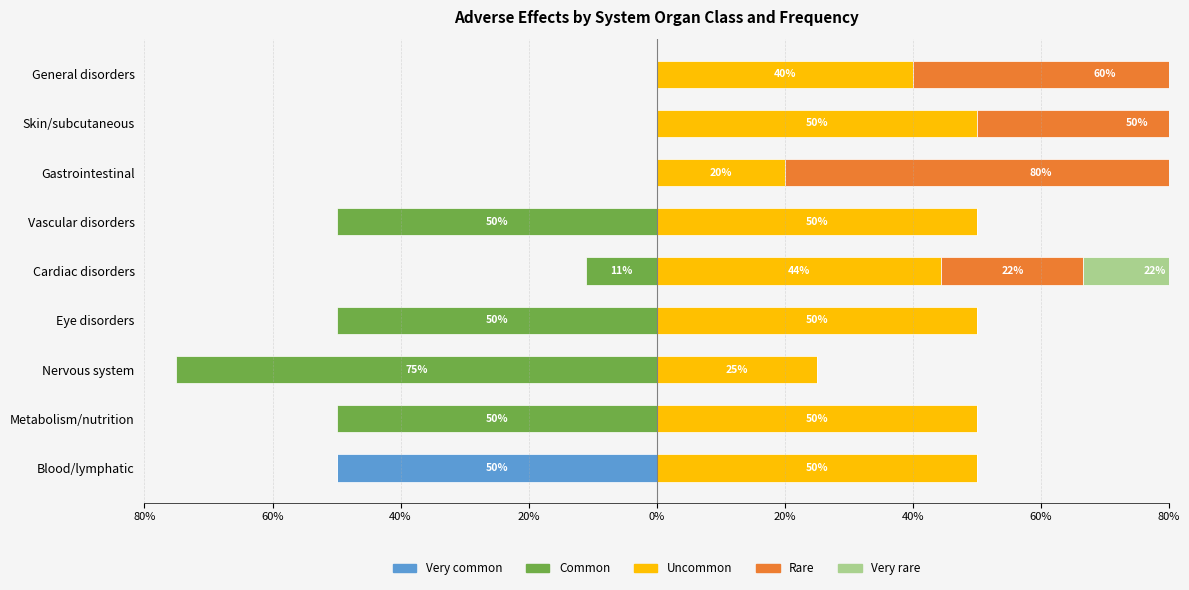

Reading left to right, transcribe all the data shown in this chart.

Very common: -50.0	0.0	0.0	0.0	0.0	0.0	0.0	0.0	0.0
Common: 0.0	-50.0	-75.0	-50.0	-11.1	-50.0	0.0	0.0	0.0
Uncommon: 50.0	50.0	25.0	50.0	44.4	50.0	20.0	50.0	40.0
Rare: 0.0	0.0	0.0	0.0	22.2	0.0	80.0	50.0	60.0
Very rare: 0.0	0.0	0.0	0.0	22.2	0.0	0.0	0.0	0.0